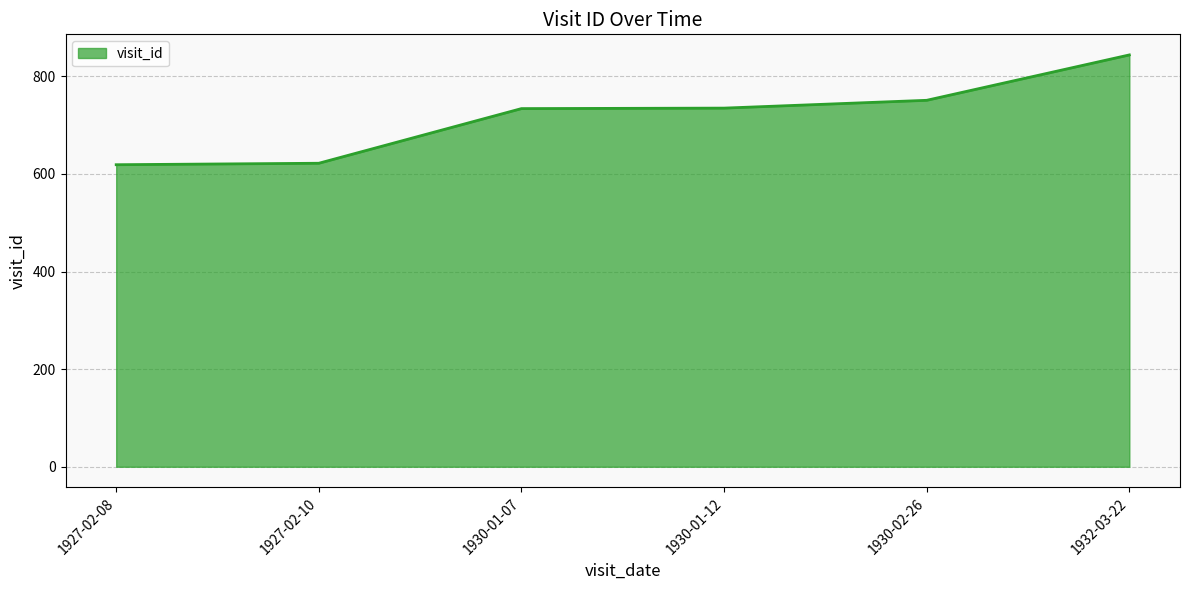

How many values are below 735?

3